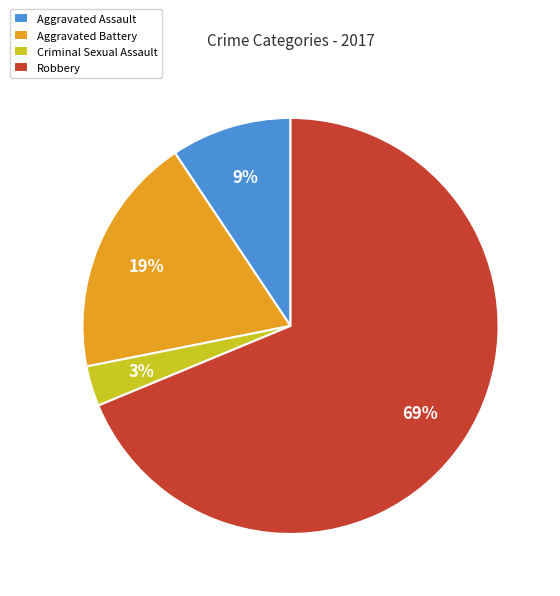

Which category has the smallest portion of the pie?

Criminal Sexual Assault